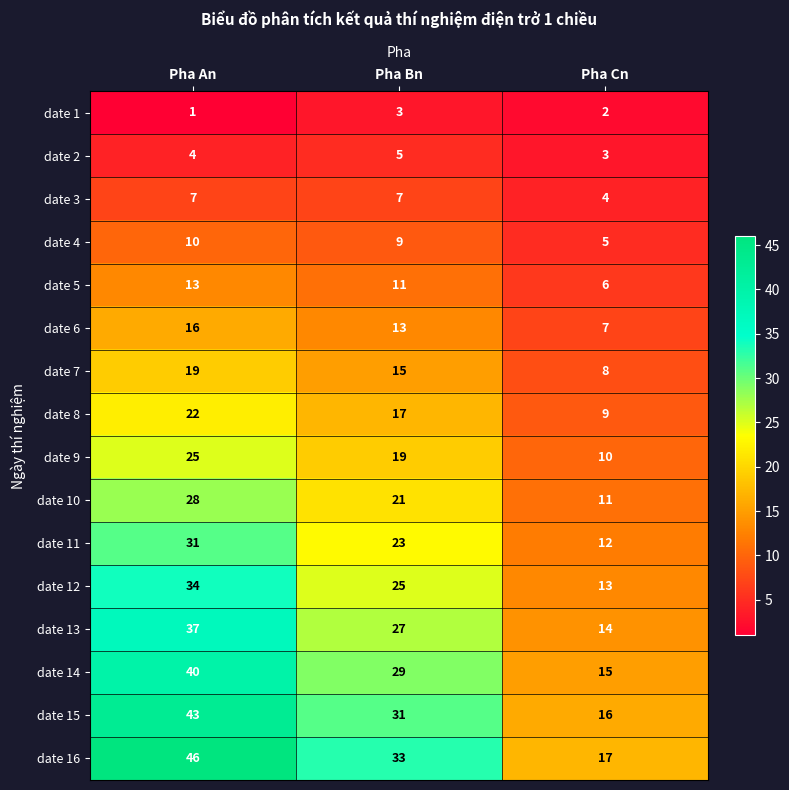

At which label is date 13 closest to 25?

Pha Bn